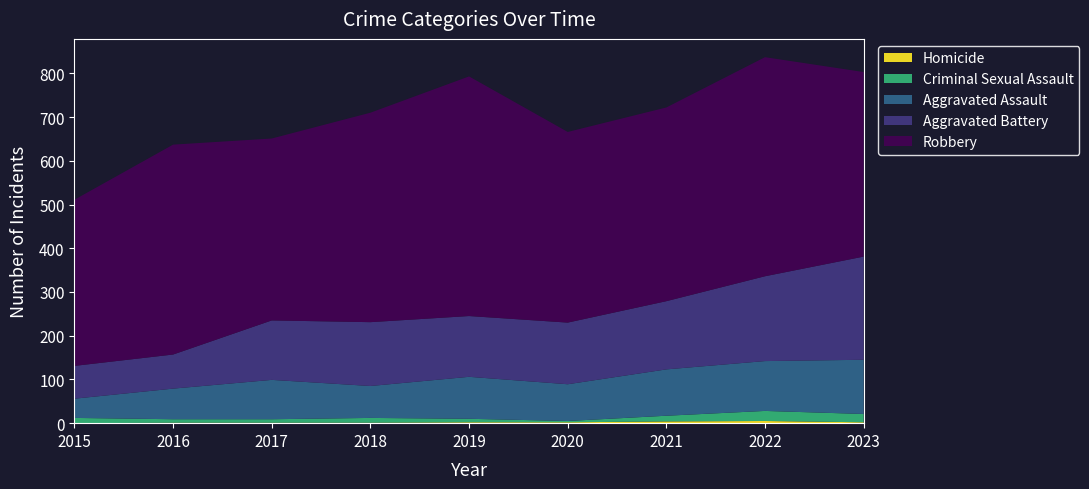

Reading left to right, transcribe all the data shown in this chart.

Aggravated Assault: 44	70	90	73	96	84	106	114	124
Aggravated Battery: 75	78	136	146	139	141	156	194	236
Criminal Sexual Assault: 12	8	8	11	8	3	13	23	19
Homicide: 0	1	1	1	2	2	4	5	2
Robbery: 380	480	416	479	548	436	443	501	422